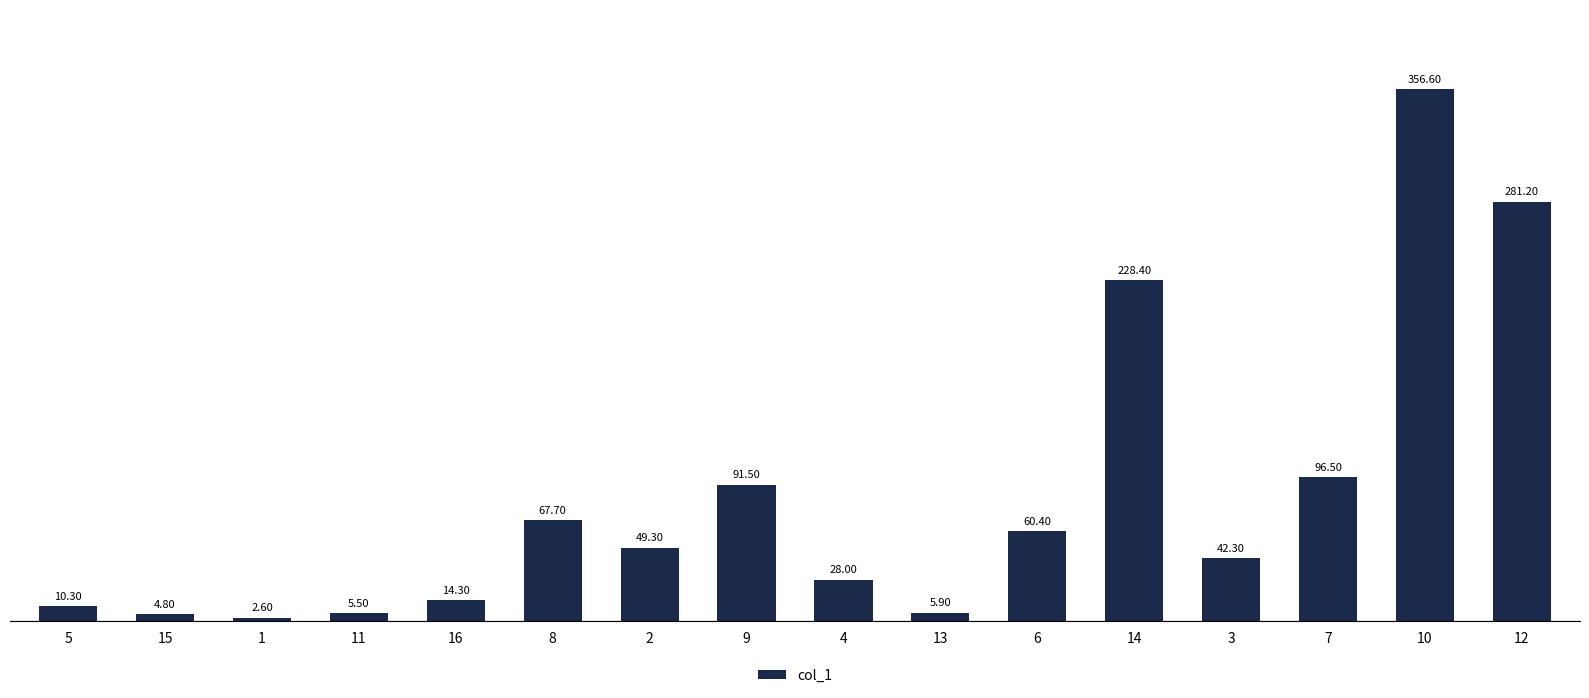

Reading right to left, list all the values displayed in this chart.

12=281.2	10=356.6	7=96.5	3=42.3	14=228.4	6=60.4	13=5.9	4=28.0	9=91.5	2=49.3	8=67.7	16=14.3	11=5.5	1=2.6	15=4.8	5=10.3